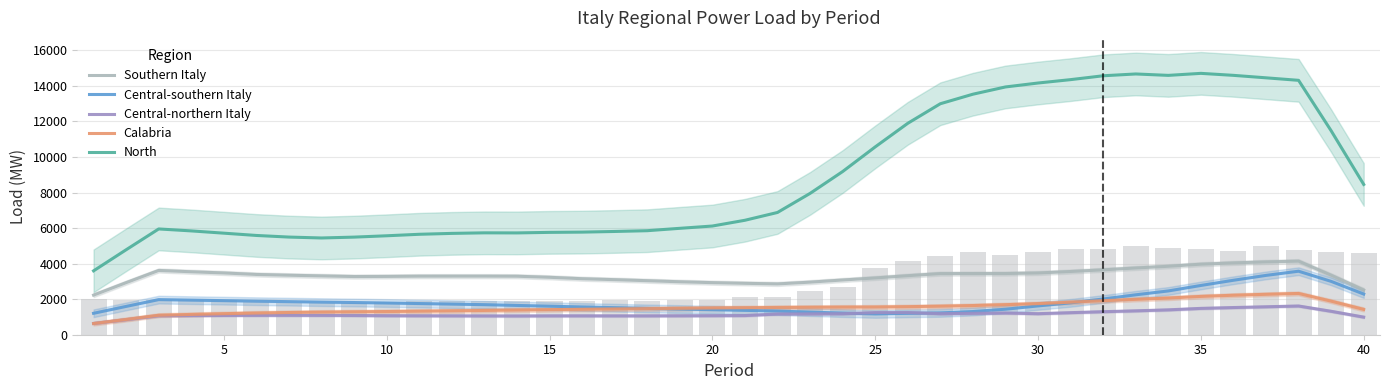

Which series has the widest spread of values?

North